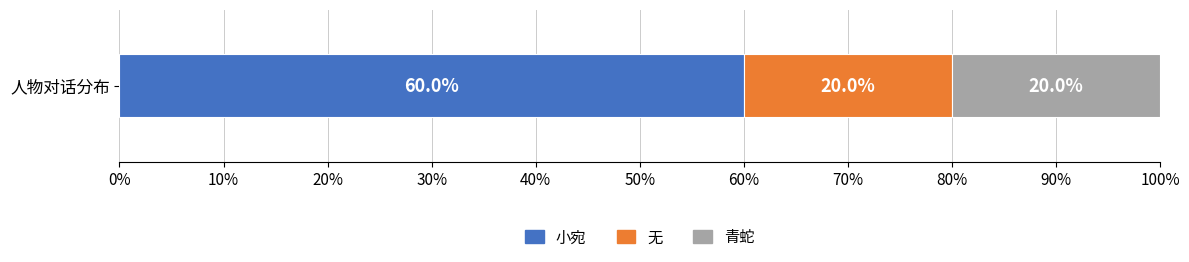

How many series are shown in this chart?

3